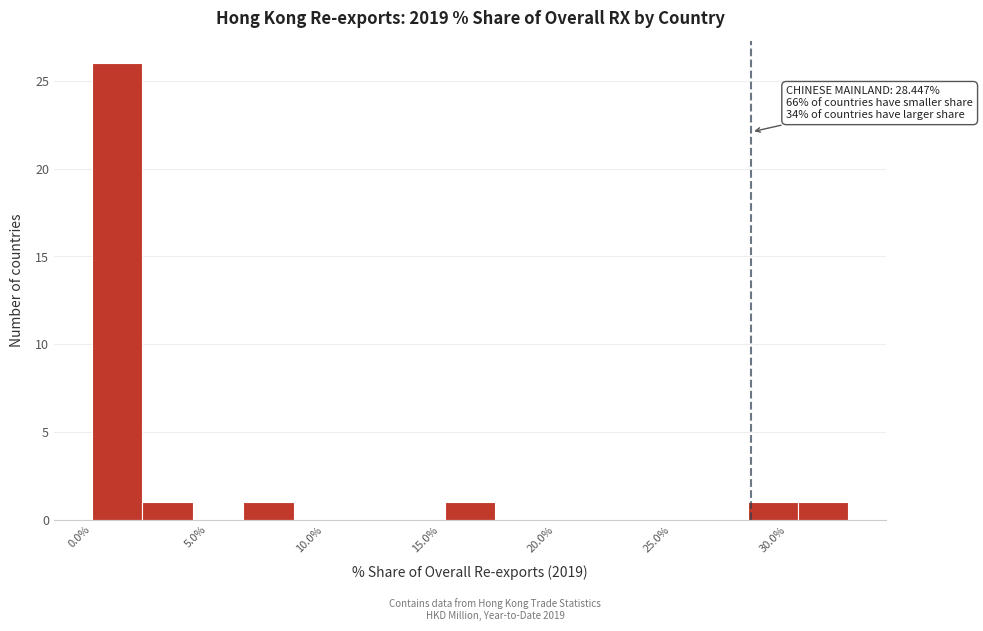

Over which range of the x-axis is the bar tallest?

0.0 to 2.0